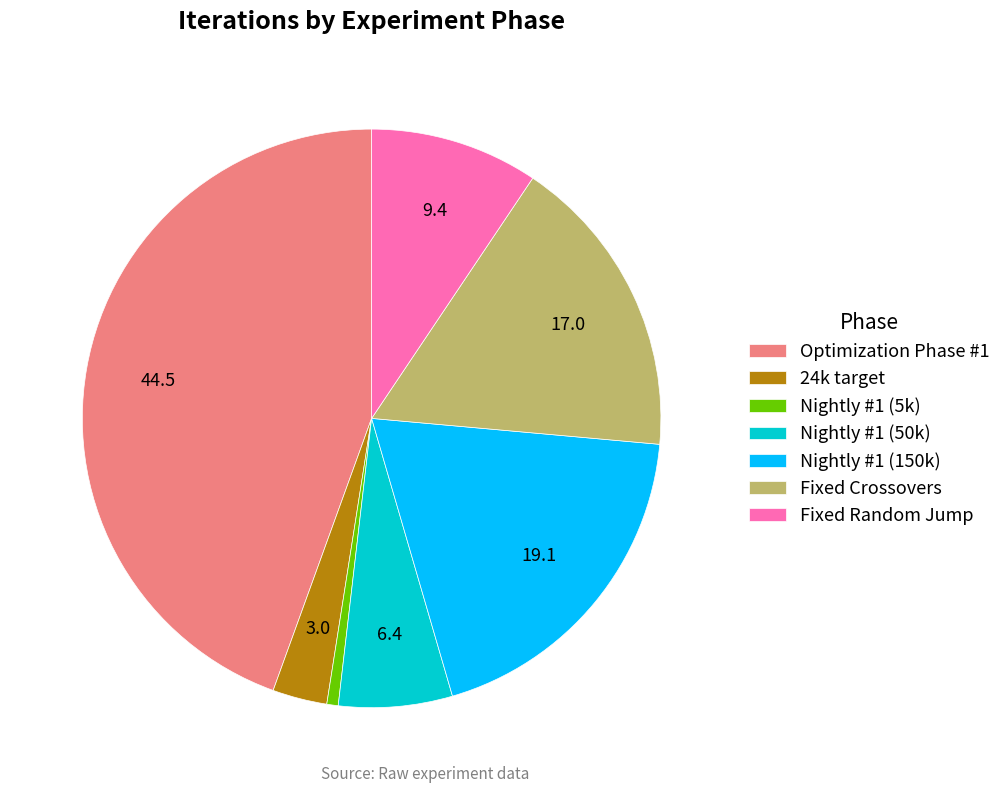

Which slice is the largest?

Optimization Phase #1